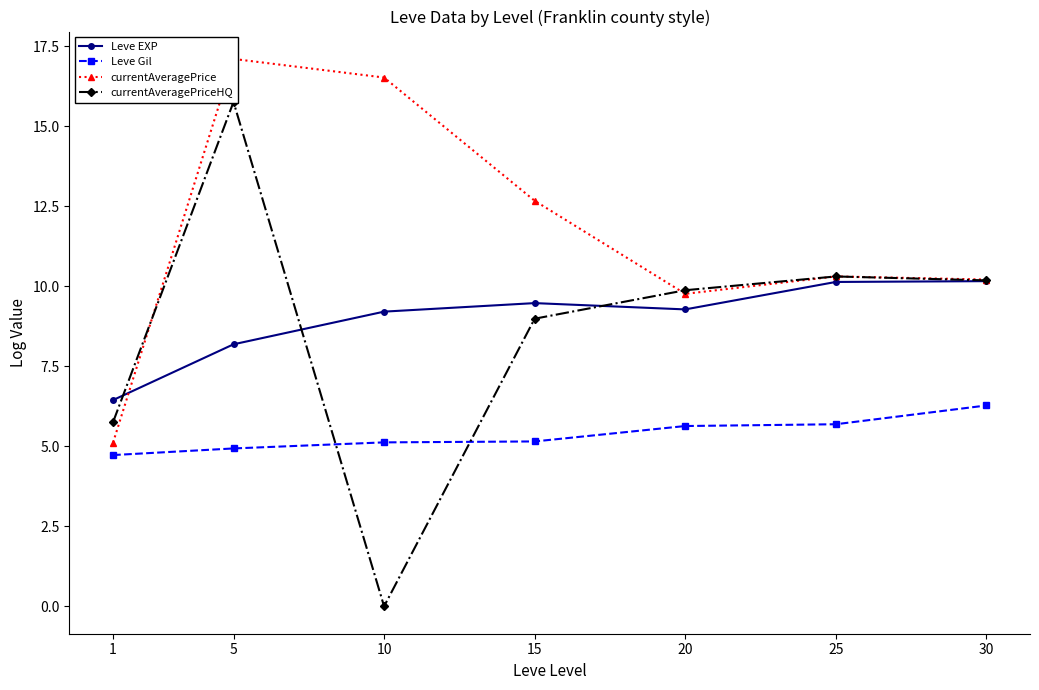

Rank the series at 25 from lowest to highest value.

Leve Gil, Leve EXP, currentAveragePriceHQ, currentAveragePrice